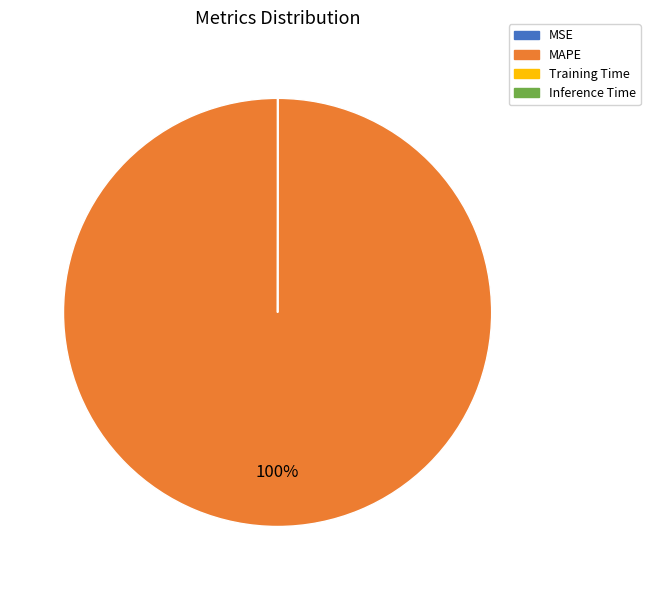

To the nearest percent, what is the average slice percentage?

25%